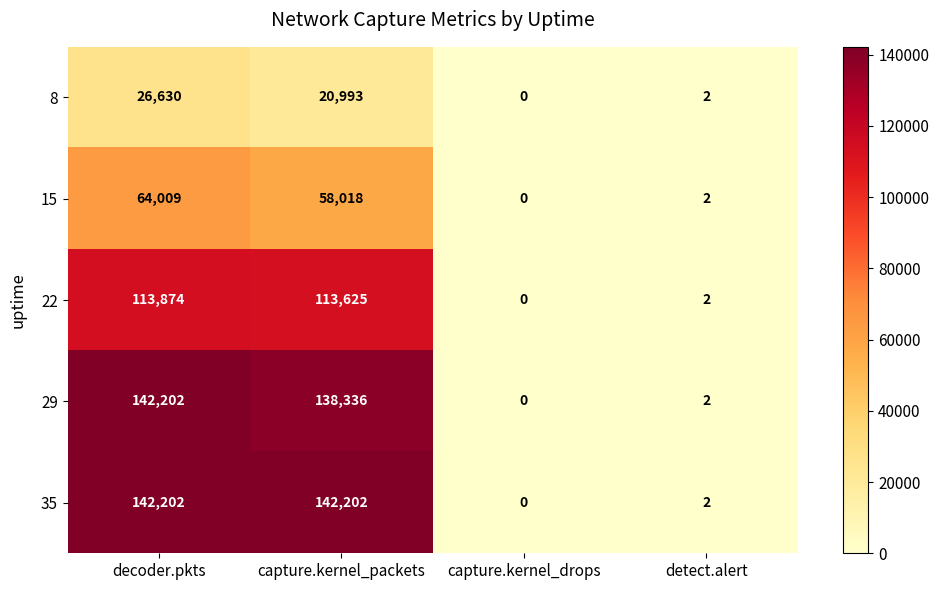

Reading right to left, list all the values displayed in this chart.

8: detect.alert=2	capture.kernel_drops=0	capture.kernel_packets=20993	decoder.pkts=26630
15: detect.alert=2	capture.kernel_drops=0	capture.kernel_packets=58018	decoder.pkts=64009
22: detect.alert=2	capture.kernel_drops=0	capture.kernel_packets=113625	decoder.pkts=113874
29: detect.alert=2	capture.kernel_drops=0	capture.kernel_packets=138336	decoder.pkts=142202
35: detect.alert=2	capture.kernel_drops=0	capture.kernel_packets=142202	decoder.pkts=142202